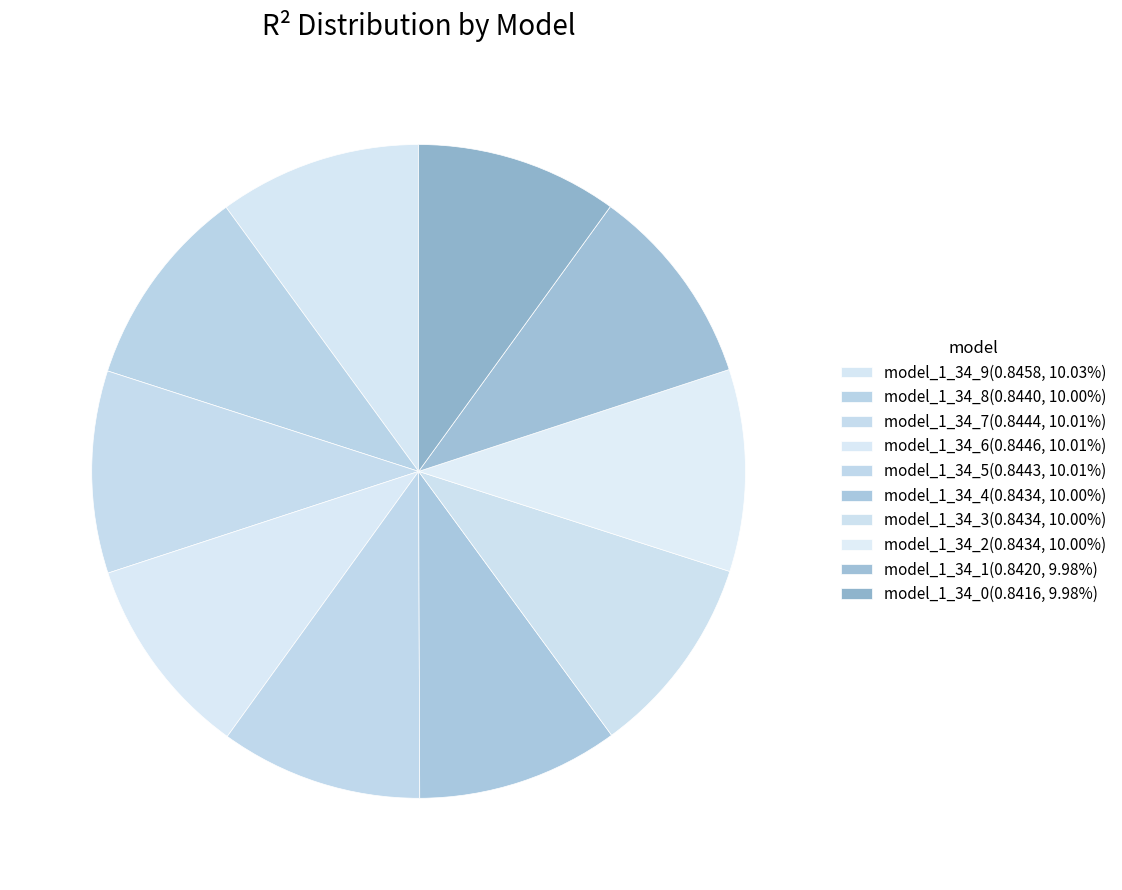

The model_1_34_5 slice represents 10% of the pie. True or false?

True